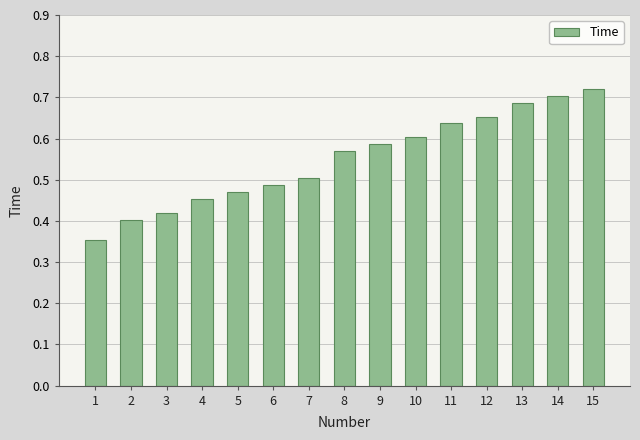

True or false: the data shows 0.8 at 10.

False